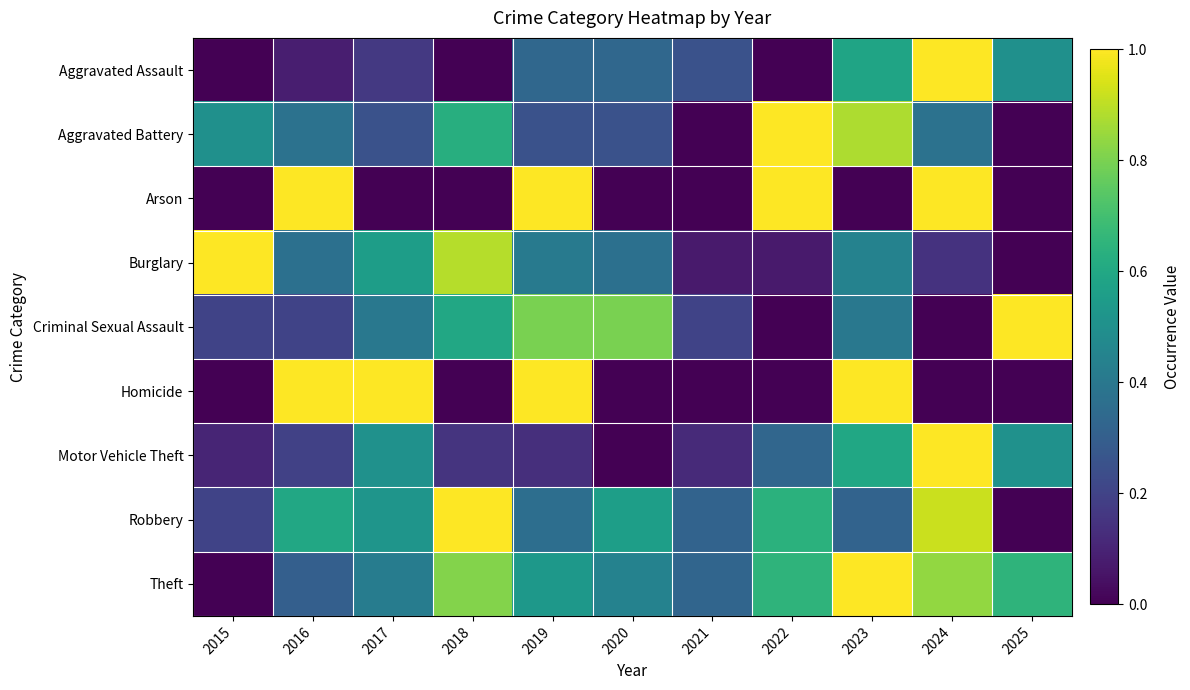

Reading left to right, what are all the values shown in this chart?

Aggravated Assault: 2015=0.0	2016=0.1	2017=0.2	2018=0.0	2019=0.3	2020=0.3	2021=0.2	2022=0.0	2023=0.6	2024=1.0	2025=0.5
Aggravated Battery: 2015=0.5	2016=0.4	2017=0.2	2018=0.6	2019=0.2	2020=0.2	2021=0.0	2022=1.0	2023=0.9	2024=0.4	2025=0.0
Arson: 2015=0.0	2016=1.0	2017=0.0	2018=0.0	2019=1.0	2020=0.0	2021=0.0	2022=1.0	2023=0.0	2024=1.0	2025=0.0
Burglary: 2015=1.0	2016=0.4	2017=0.6	2018=0.9	2019=0.4	2020=0.4	2021=0.1	2022=0.1	2023=0.4	2024=0.1	2025=0.0
Criminal Sexual Assault: 2015=0.2	2016=0.2	2017=0.4	2018=0.6	2019=0.8	2020=0.8	2021=0.2	2022=0.0	2023=0.4	2024=0.0	2025=1.0
Homicide: 2015=0.0	2016=1.0	2017=1.0	2018=0.0	2019=1.0	2020=0.0	2021=0.0	2022=0.0	2023=1.0	2024=0.0	2025=0.0
Motor Vehicle Theft: 2015=0.1	2016=0.2	2017=0.5	2018=0.1	2019=0.1	2020=0.0	2021=0.1	2022=0.3	2023=0.6	2024=1.0	2025=0.5
Robbery: 2015=0.2	2016=0.6	2017=0.5	2018=1.0	2019=0.4	2020=0.6	2021=0.3	2022=0.6	2023=0.3	2024=0.9	2025=0.0
Theft: 2015=0.0	2016=0.3	2017=0.4	2018=0.8	2019=0.5	2020=0.4	2021=0.3	2022=0.7	2023=1.0	2024=0.8	2025=0.7